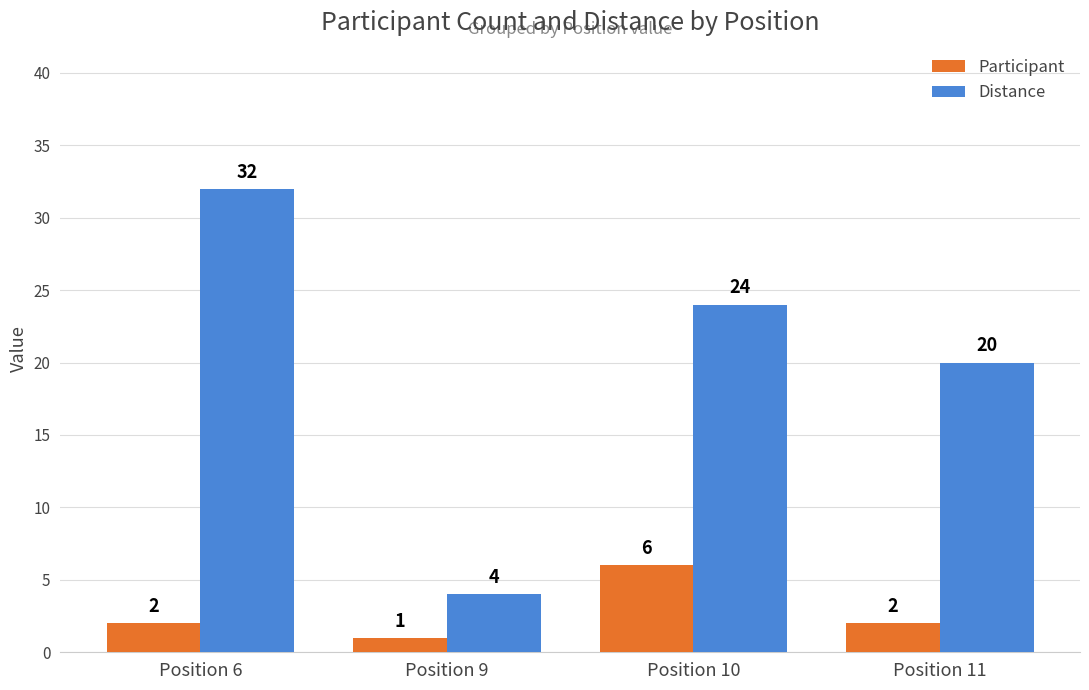

What is the value of the Distance bar at the 4th from the left?

20